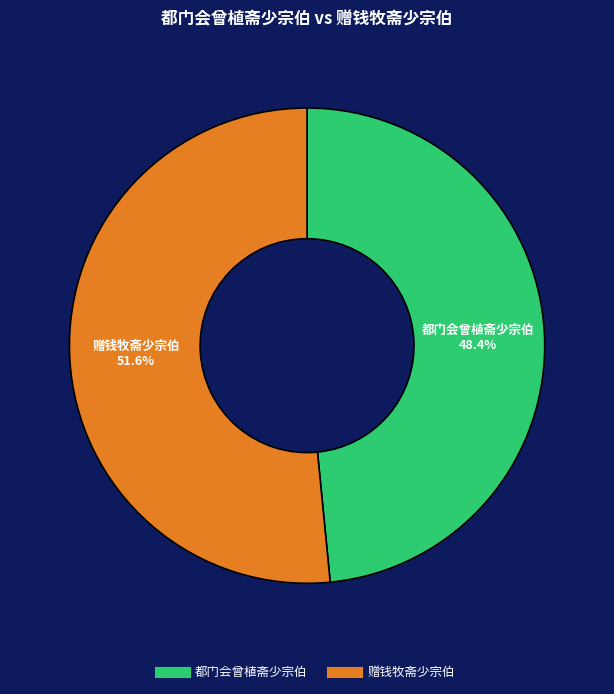

Is it true that 都门会曾植斋少宗伯 is 48% of the pie?

True